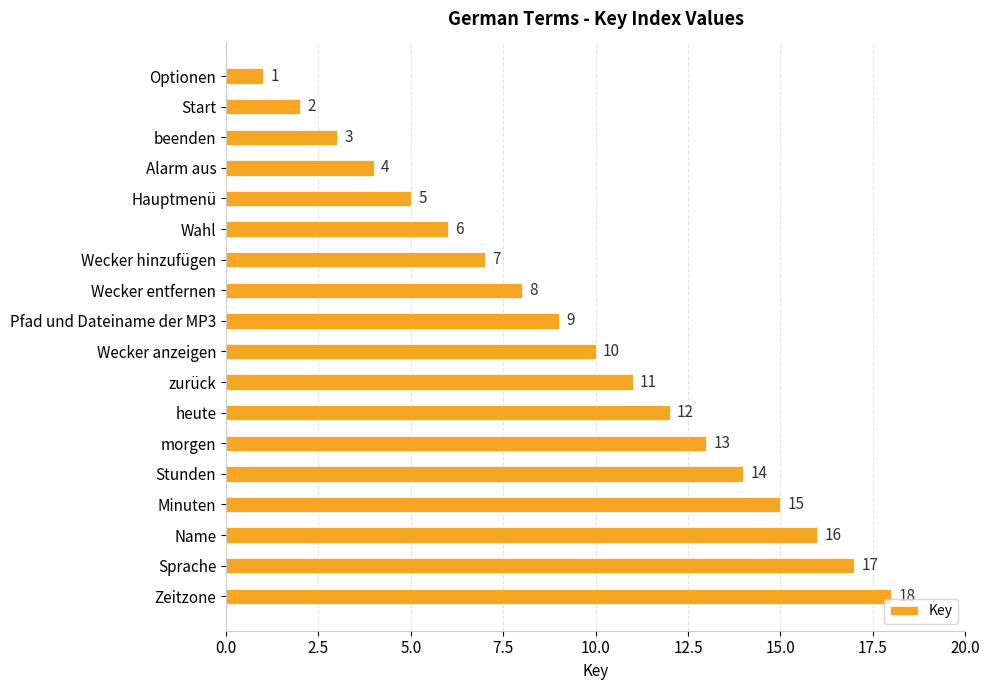

Does the chart contain stacked bars?

No